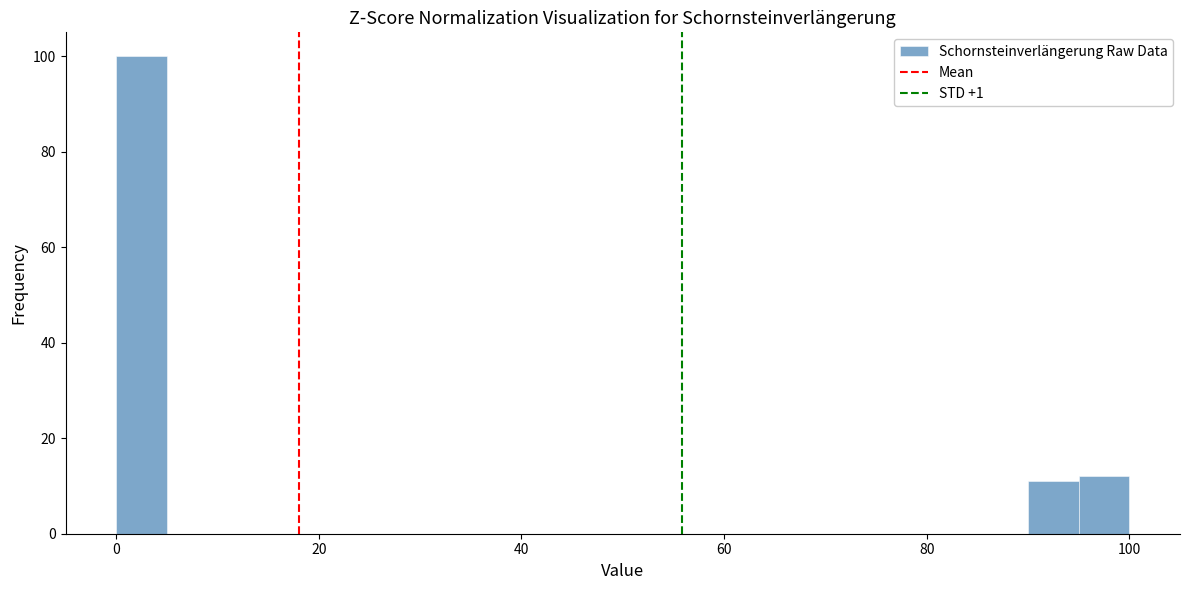

Read against the x-axis, roughly where is the centre of the tallest bar?

2